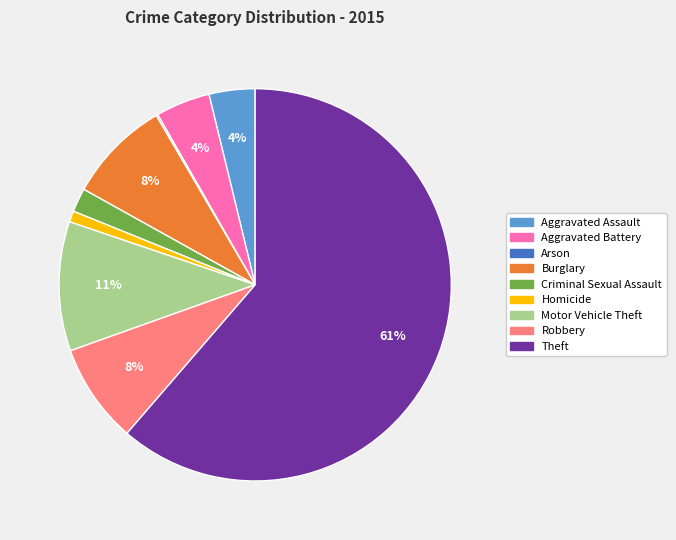

To the nearest percent, what percentage of the pie is Motor Vehicle Theft?

11%